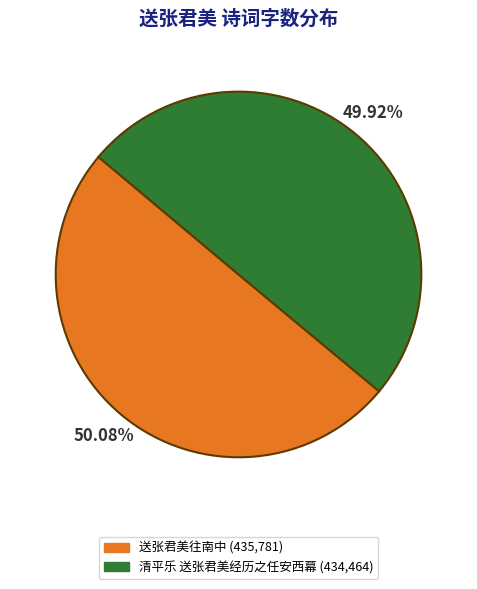

How many slices are in this pie chart?

2